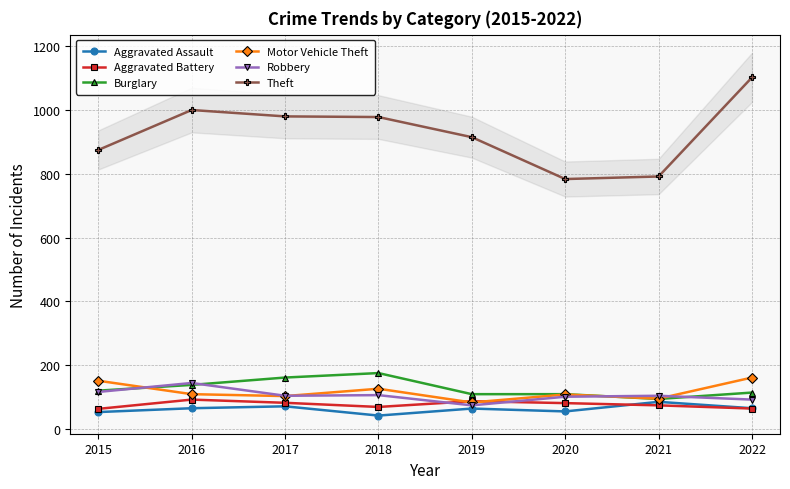

What is the total value across all series at 2017?

1505